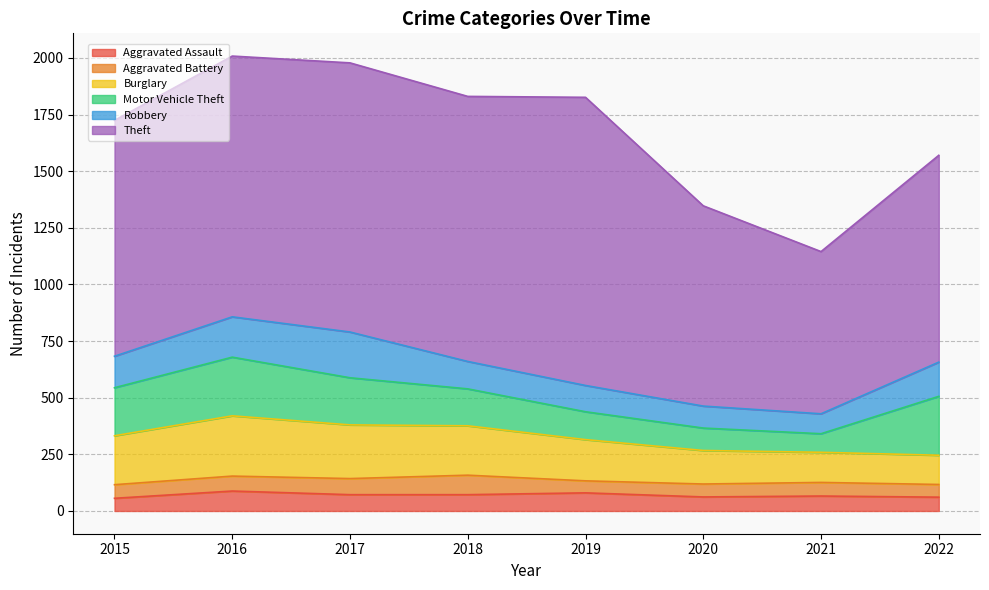

Reading left to right, transcribe all the data shown in this chart.

Aggravated Assault: 2015=56	2016=88	2017=72	2018=72	2019=80	2020=62	2021=66	2022=61
Aggravated Battery: 2015=60	2016=66	2017=71	2018=86	2019=53	2020=57	2021=60	2022=56
Burglary: 2015=216	2016=266	2017=237	2018=218	2019=182	2020=148	2021=133	2022=129
Motor Vehicle Theft: 2015=212	2016=259	2017=208	2018=163	2019=123	2020=99	2021=82	2022=260
Robbery: 2015=139	2016=178	2017=202	2018=121	2019=116	2020=97	2021=88	2022=151
Theft: 2015=1041	2016=1151	2017=1188	2018=1170	2019=1272	2020=884	2021=716	2022=913